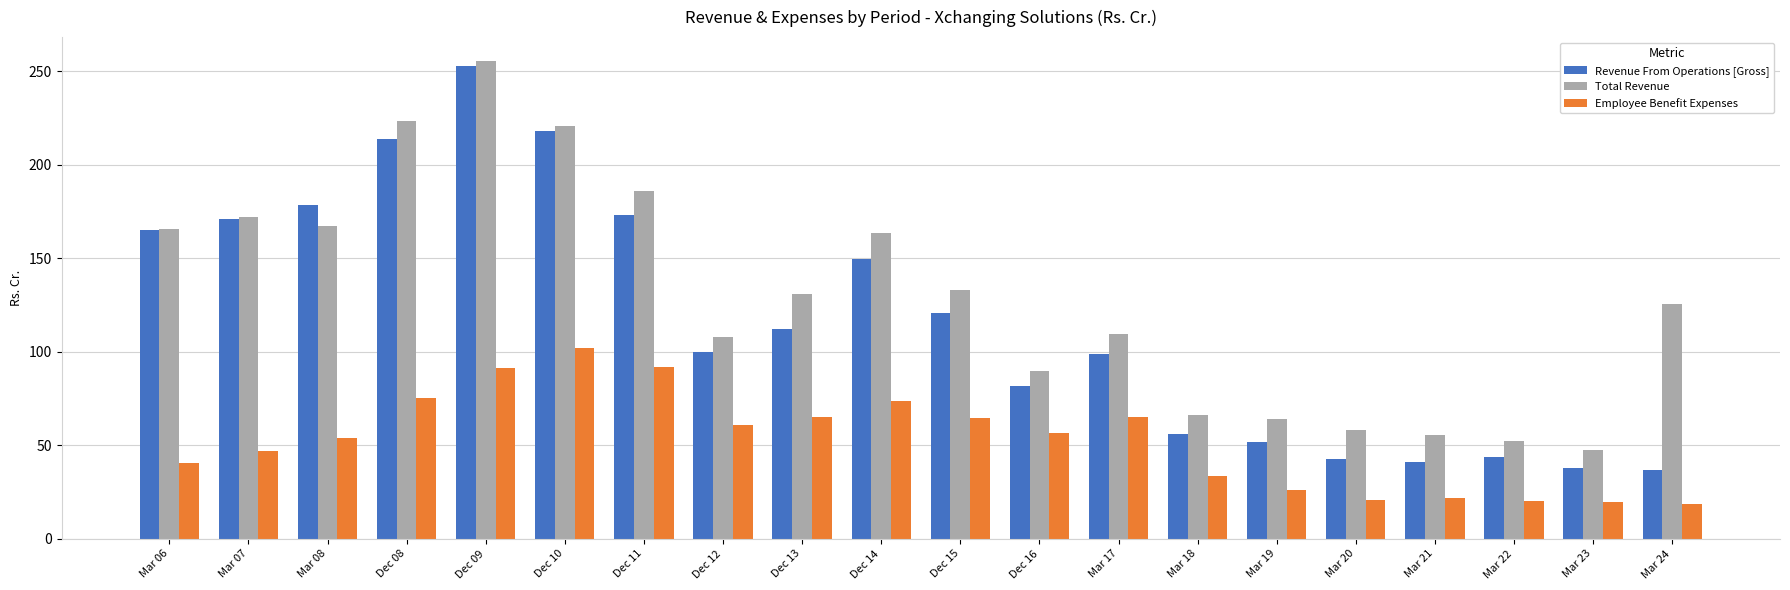

At which label does Employee Benefit Expenses reach its peak?

Dec 10